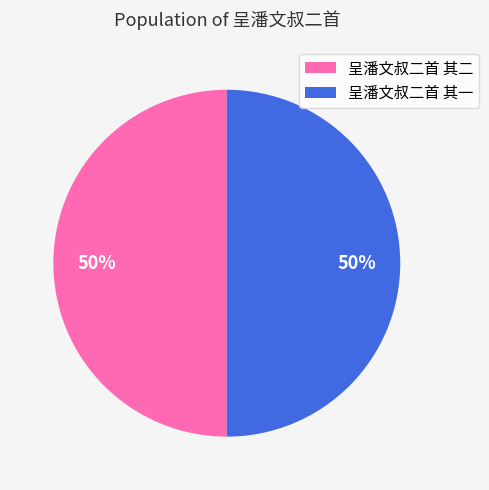

What percentage is the 呈潘文叔二首 其一 slice, to the nearest percent?

50%